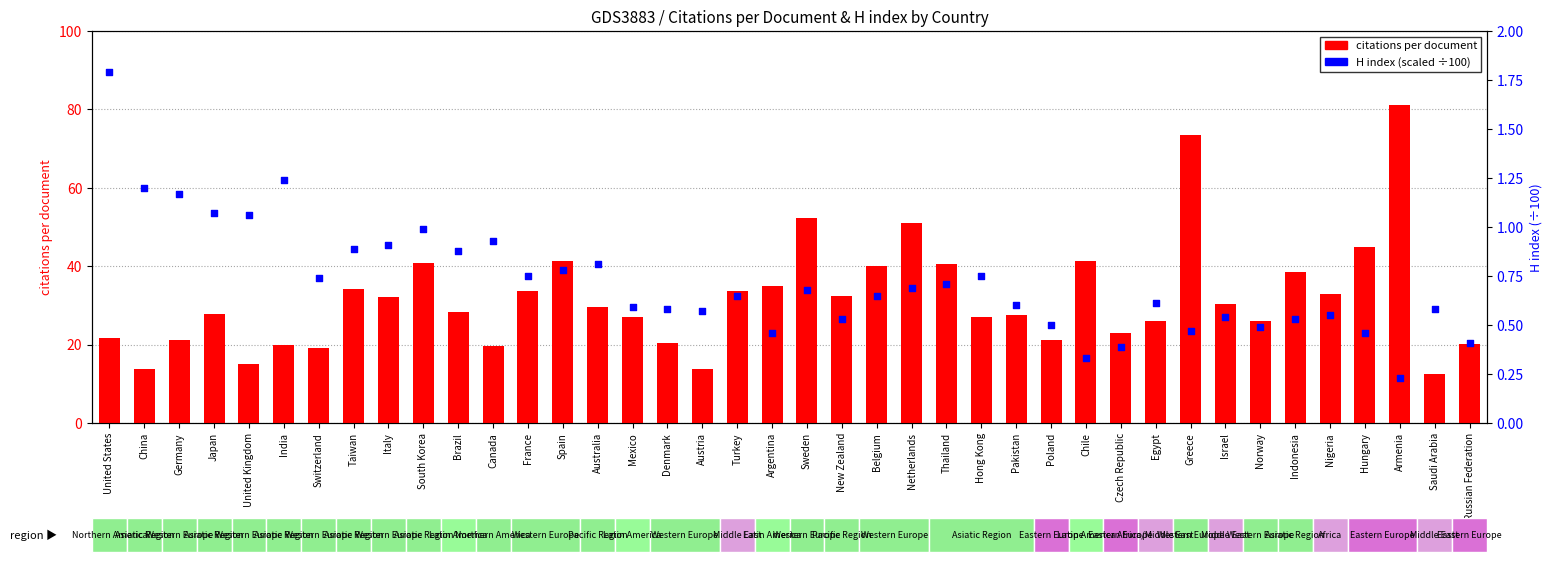

What is the total value across all series at Norway?

26.5